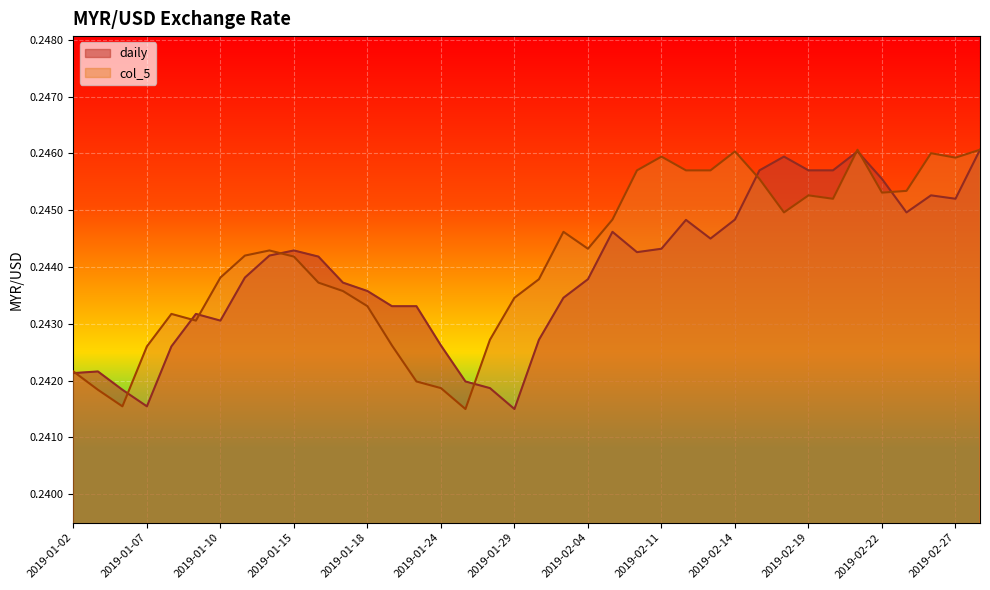

How many distinct data groups are displayed?

2